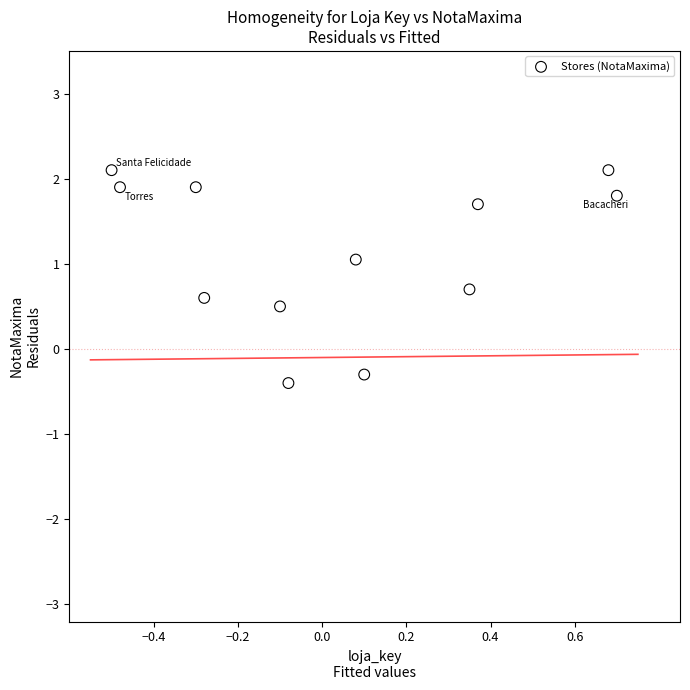

What is the range of X values (max minus min)?

1.2